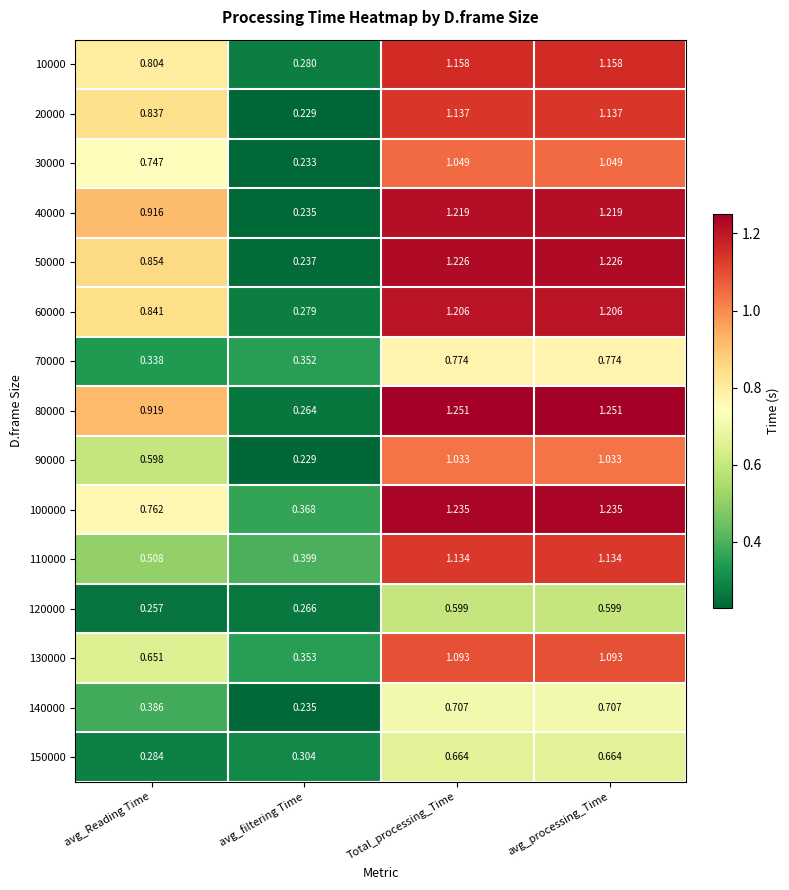

Rank the series by their maximum value, from highest to lowest.

80000, 100000, 50000, 40000, 60000, 10000, 20000, 110000, 130000, 30000, 90000, 70000, 140000, 150000, 120000